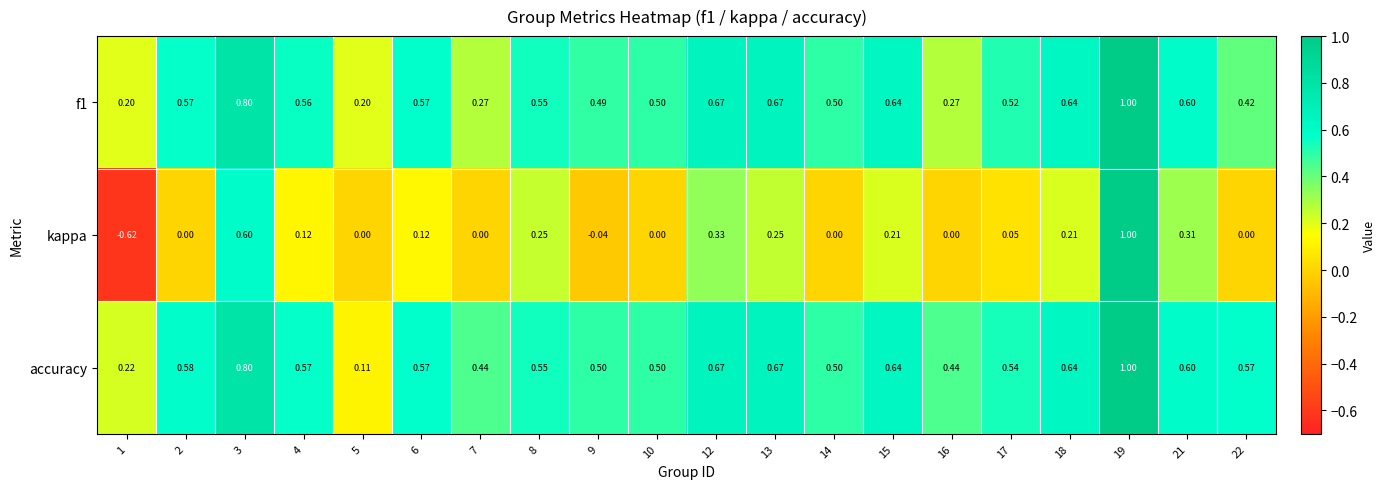

Which series has the largest range (max minus min)?

kappa